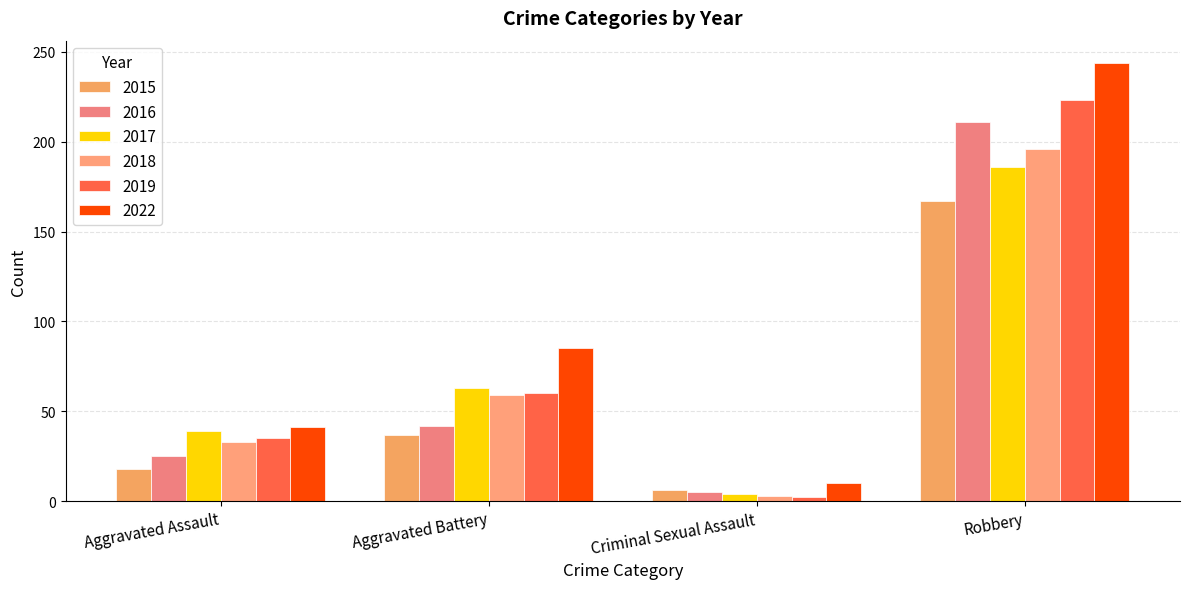

At which label is 2016 closest to 108?

Aggravated Battery